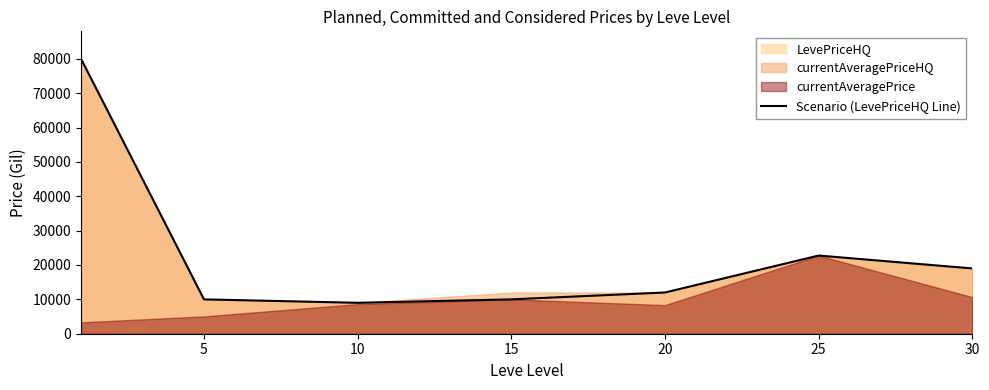

Approximately how many times larger is the value at 20 compared to 30?

0.6